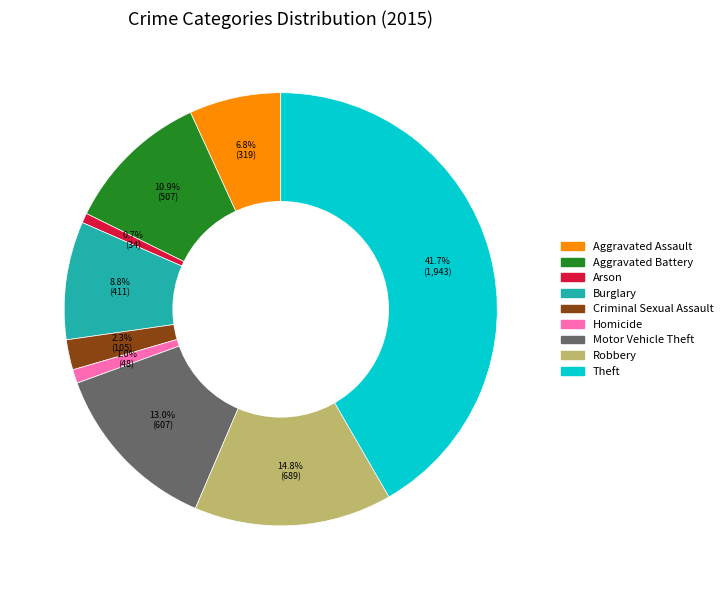

To the nearest percent, what percentage of the pie is Criminal Sexual Assault?

2%